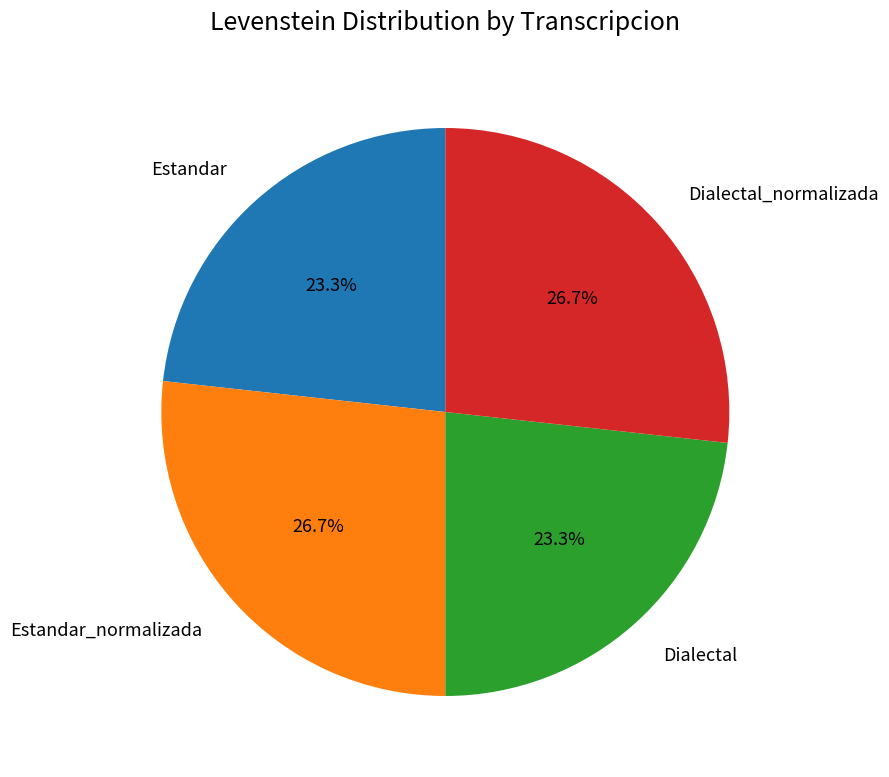

To the nearest percent, what percentage of the pie is Estandar_normalizada?

27%